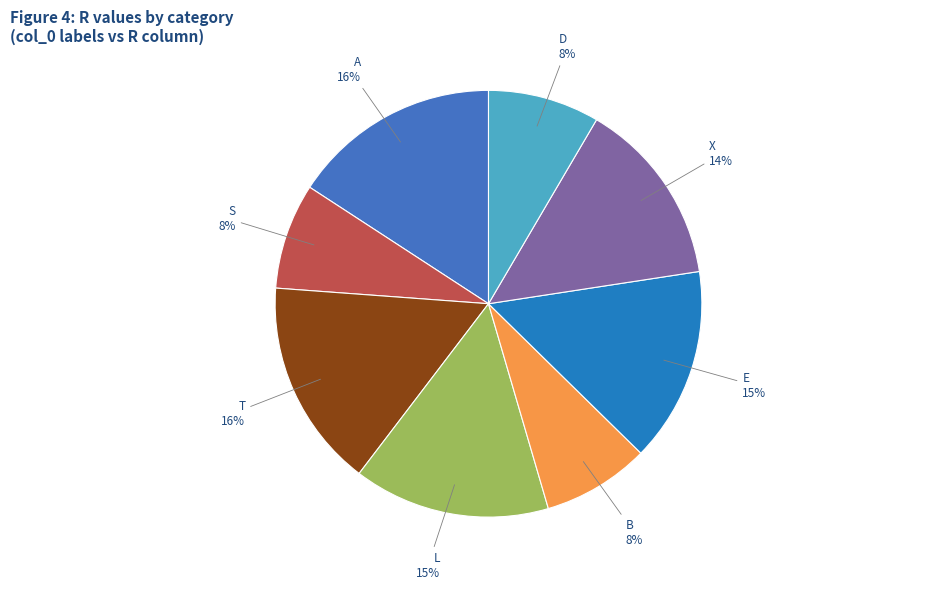

To the nearest percent, what portion does X represent?

14%